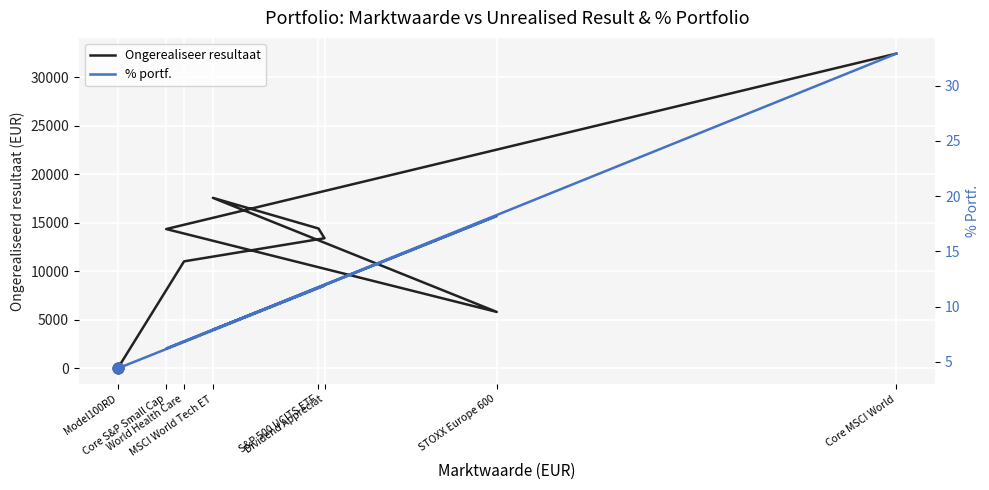

What is the total value across all series at MSCI World Tech ET?

17585.9